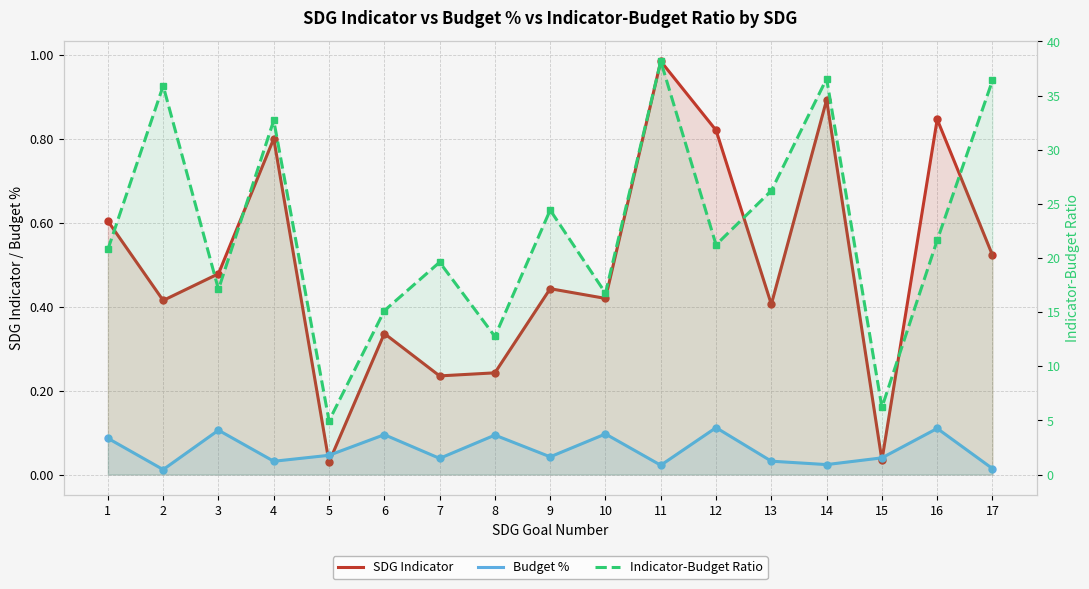

What is the difference between the Budget % values at 4 and 10?

0.1